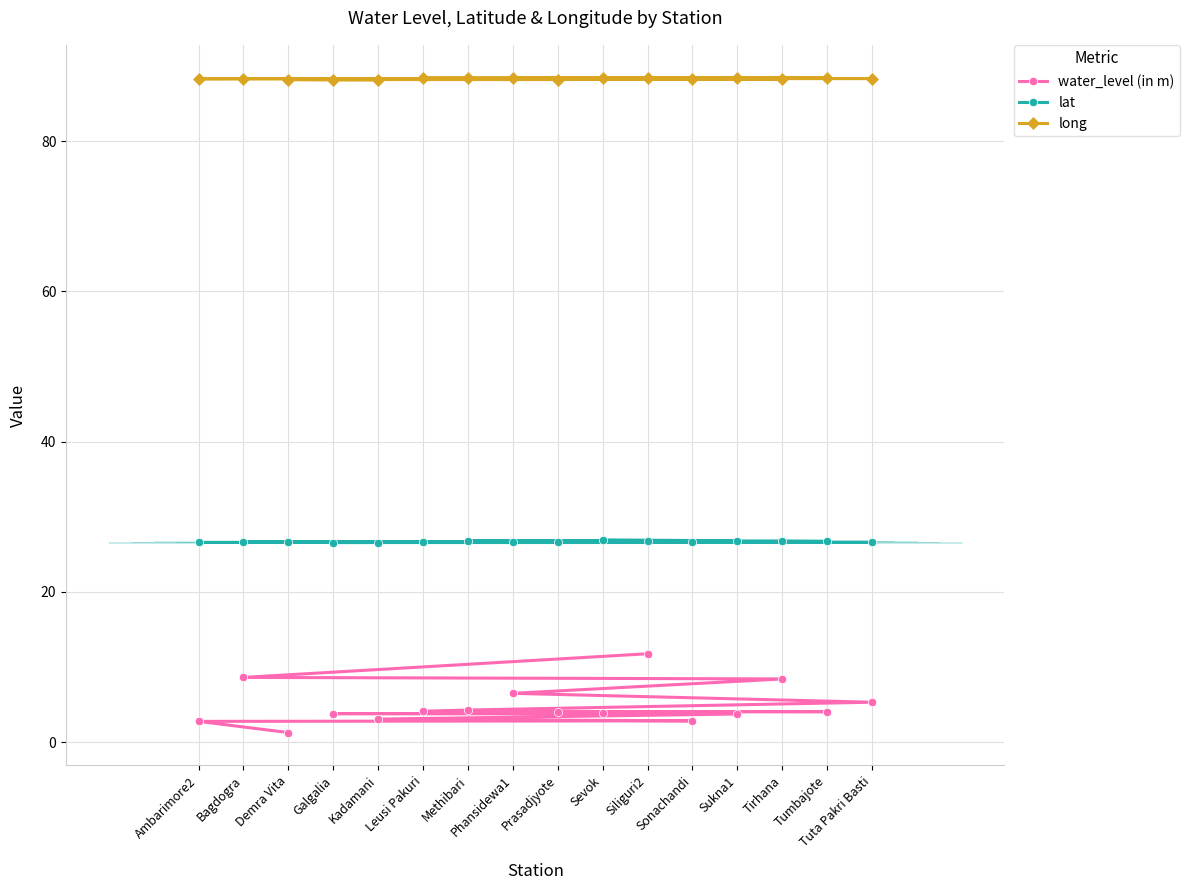

Which series has the largest total across all categories?

long